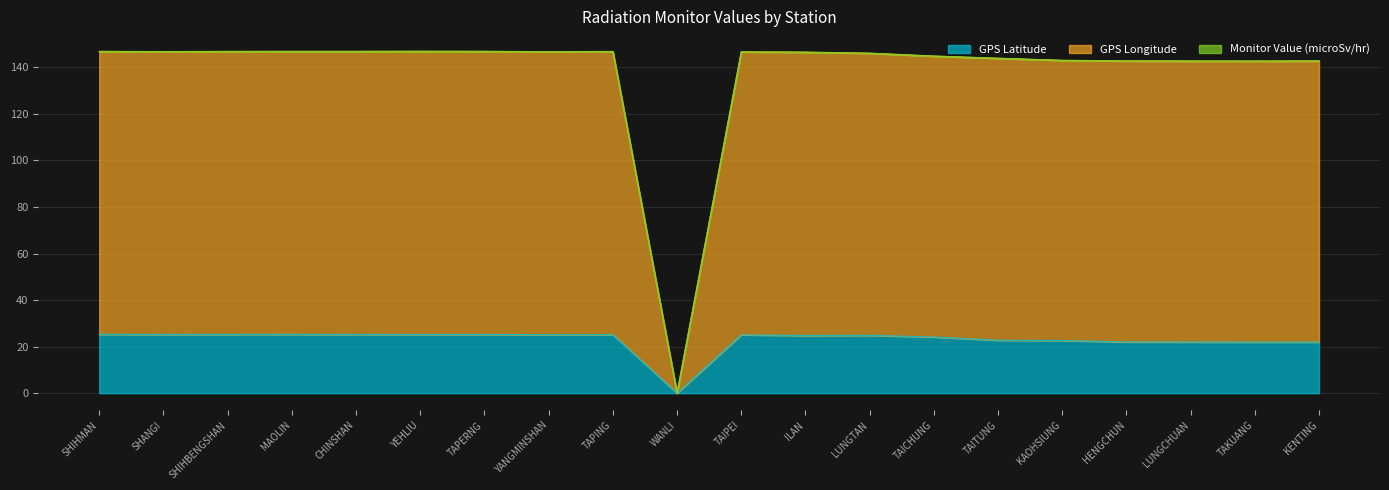

True or false: GPS Latitude and GPS Longitude intersect in this chart.

False